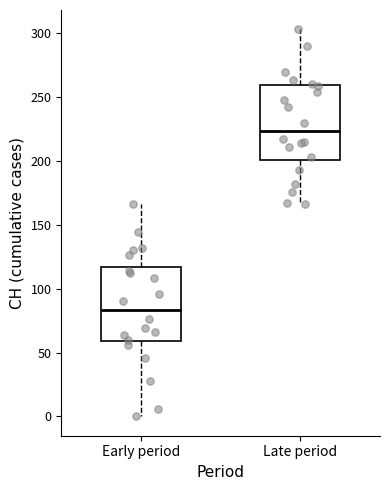

Reading left to right, transcribe this box plot: for each box, give where its median line is, the range the box spans, and where its two whiskers end, as read against the y-axis. The values are not printed on the chart, so give them approximately, as read against the axis.

Early period: median 85, box 60 to 115, whiskers 0 to 165
Late period: median 225, box 200 to 260, whiskers 165 to 305